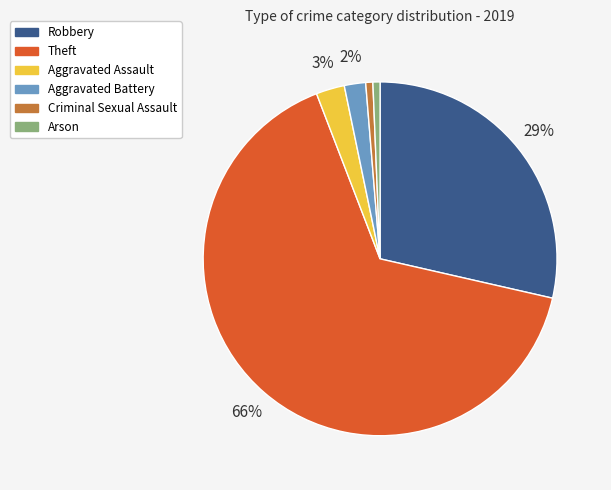

To the nearest percent, what is the average slice percentage?

17%